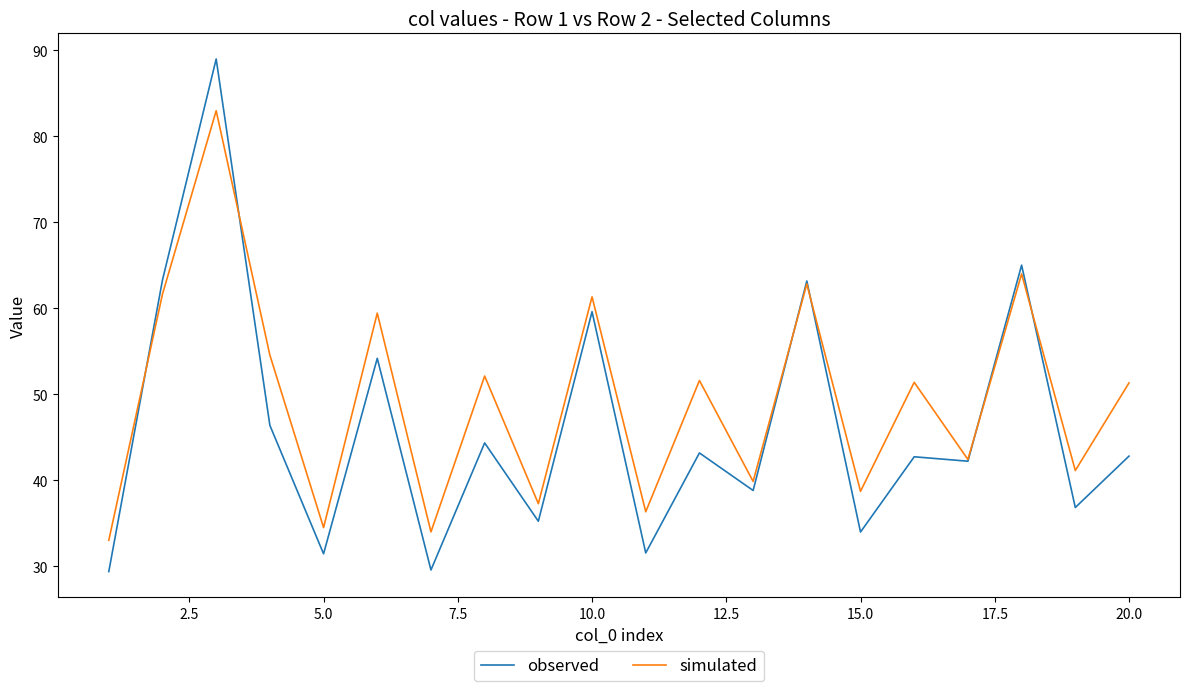

What is the minimum value for simulated?

33.0